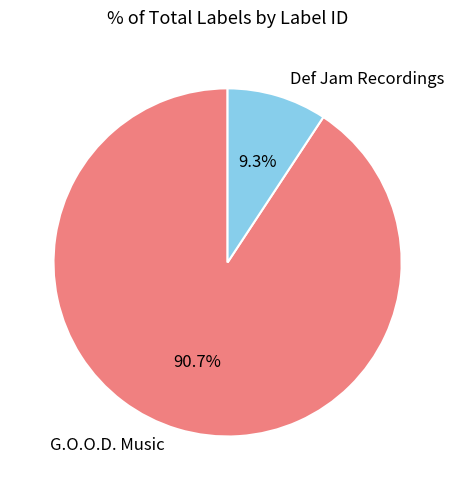

Approximately how many times larger is the value at Def Jam Recordings compared to G.O.O.D. Music?

0.1